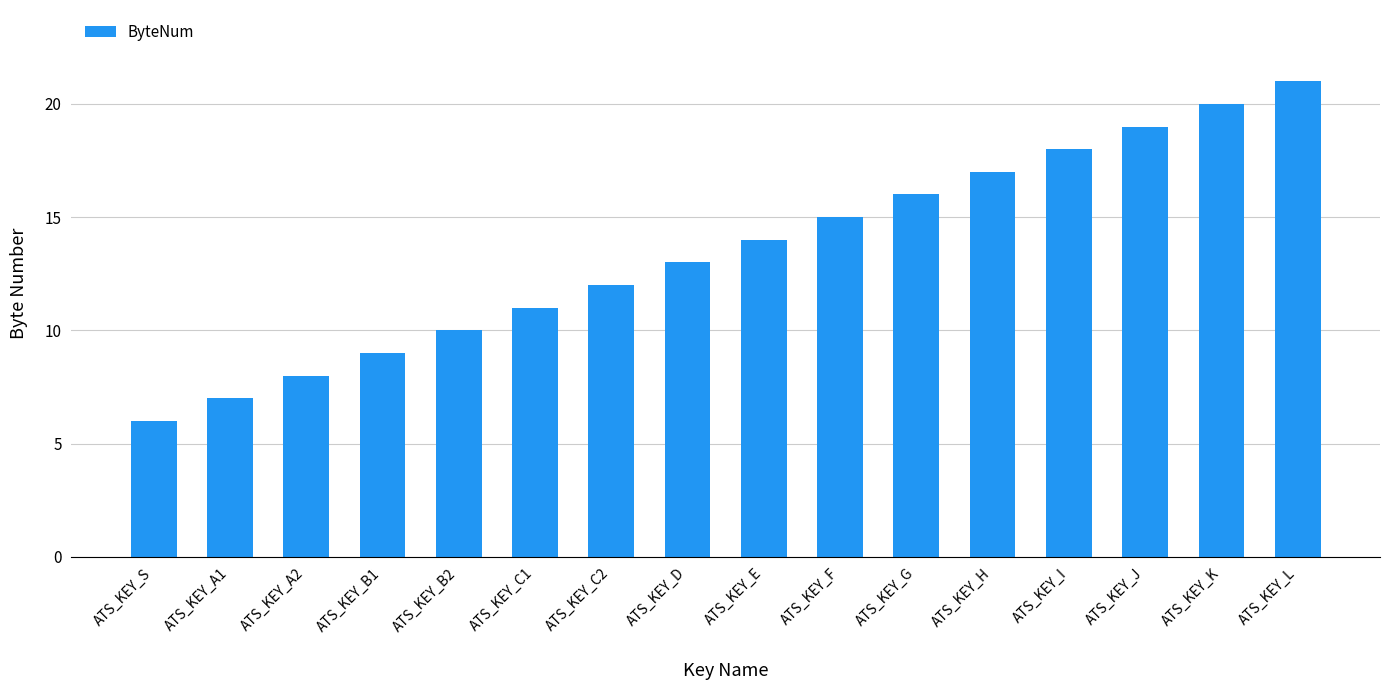

True or false: the data shows 17 at ATS_KEY_D.

False